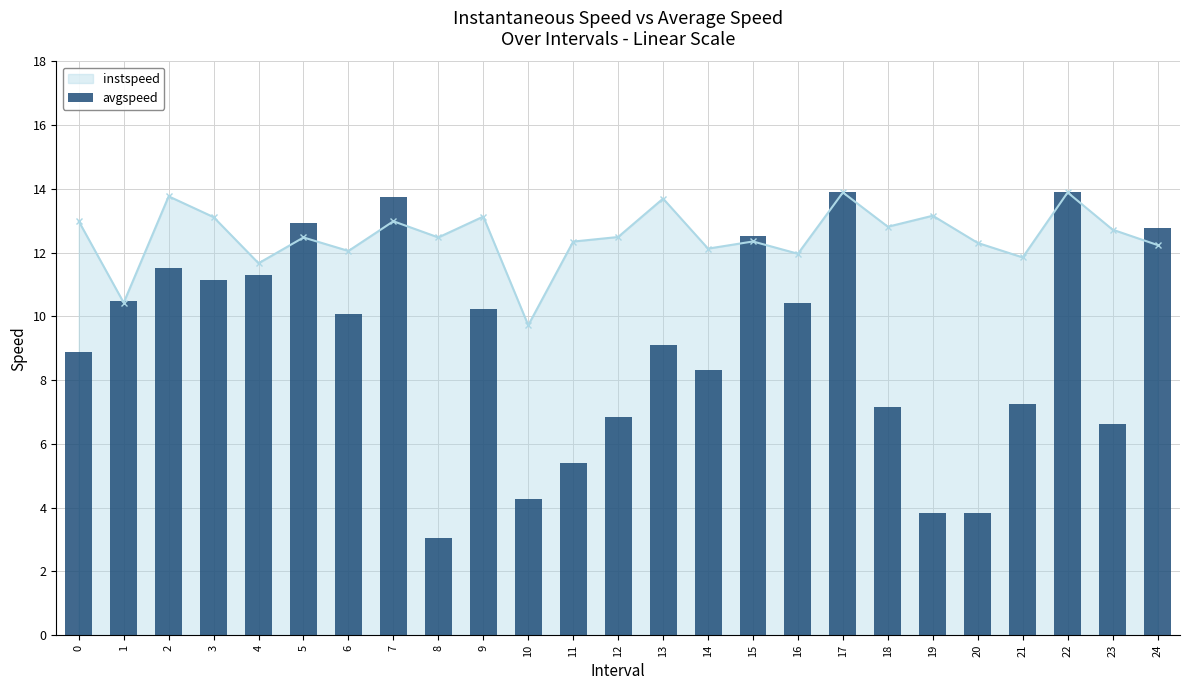

Which label corresponds to the largest value in the chart?

17